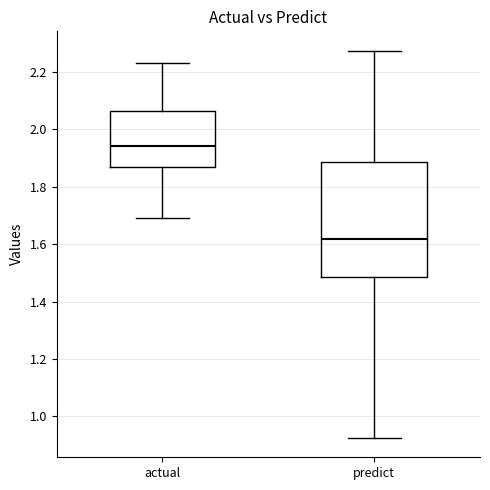

Where is the upper edge of the box for predict on the y-axis? The values are not printed on the chart, so give them approximately, as read against the axis.

1.88